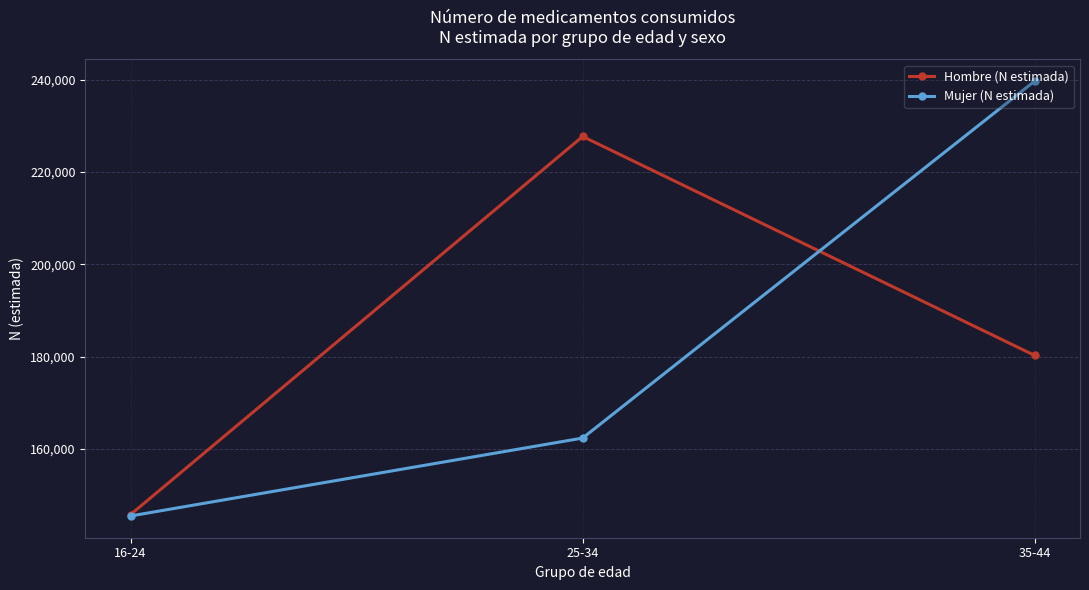

List the series in order of their peak value, highest first.

Mujer (N estimada), Hombre (N estimada)